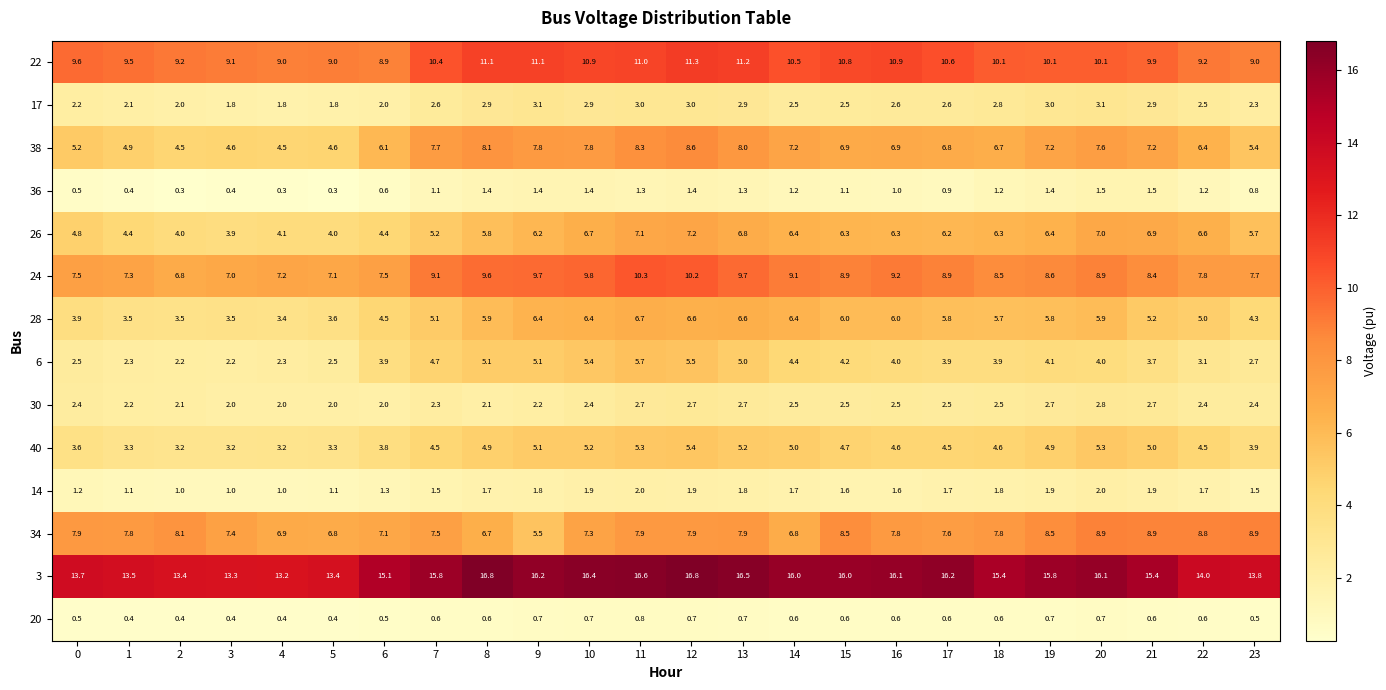

Which series has the largest total across all categories?

3